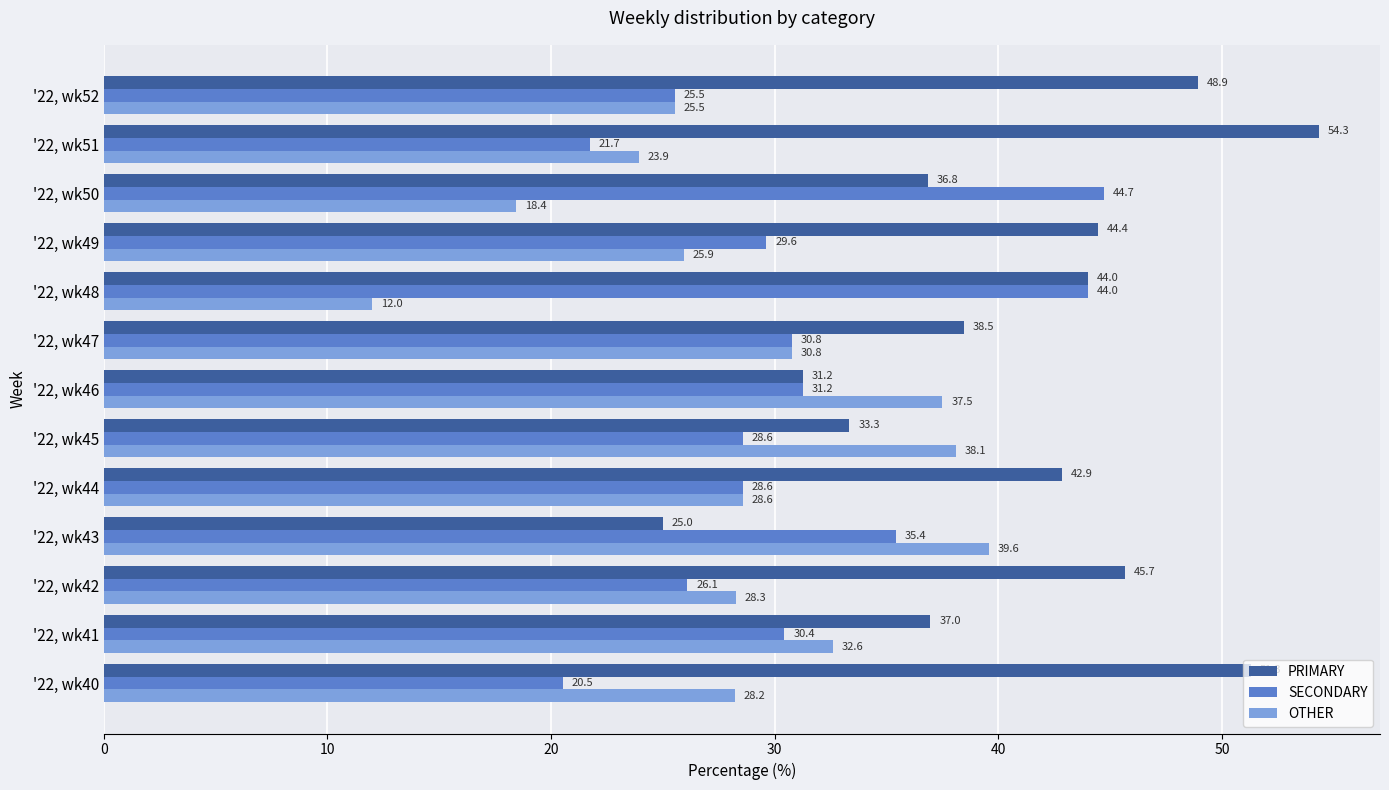

Which series has the largest total across all categories?

PRIMARY